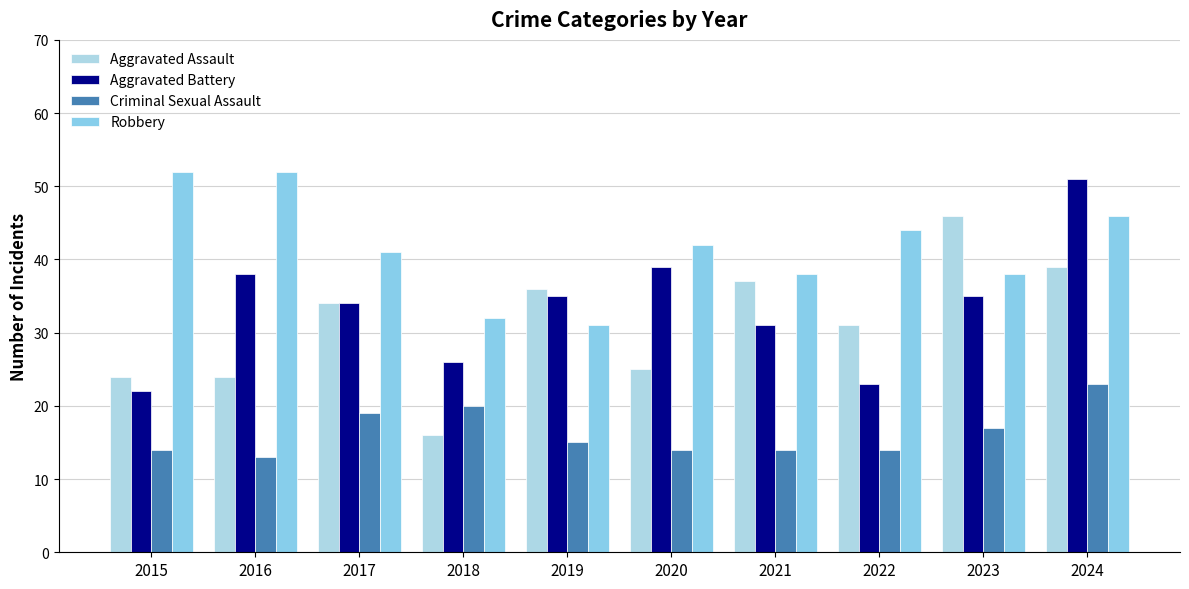

Reading left to right, list all the values displayed in this chart.

Aggravated Assault: 2015=24	2016=24	2017=34	2018=16	2019=36	2020=25	2021=37	2022=31	2023=46	2024=39
Aggravated Battery: 2015=22	2016=38	2017=34	2018=26	2019=35	2020=39	2021=31	2022=23	2023=35	2024=51
Criminal Sexual Assault: 2015=14	2016=13	2017=19	2018=20	2019=15	2020=14	2021=14	2022=14	2023=17	2024=23
Robbery: 2015=52	2016=52	2017=41	2018=32	2019=31	2020=42	2021=38	2022=44	2023=38	2024=46